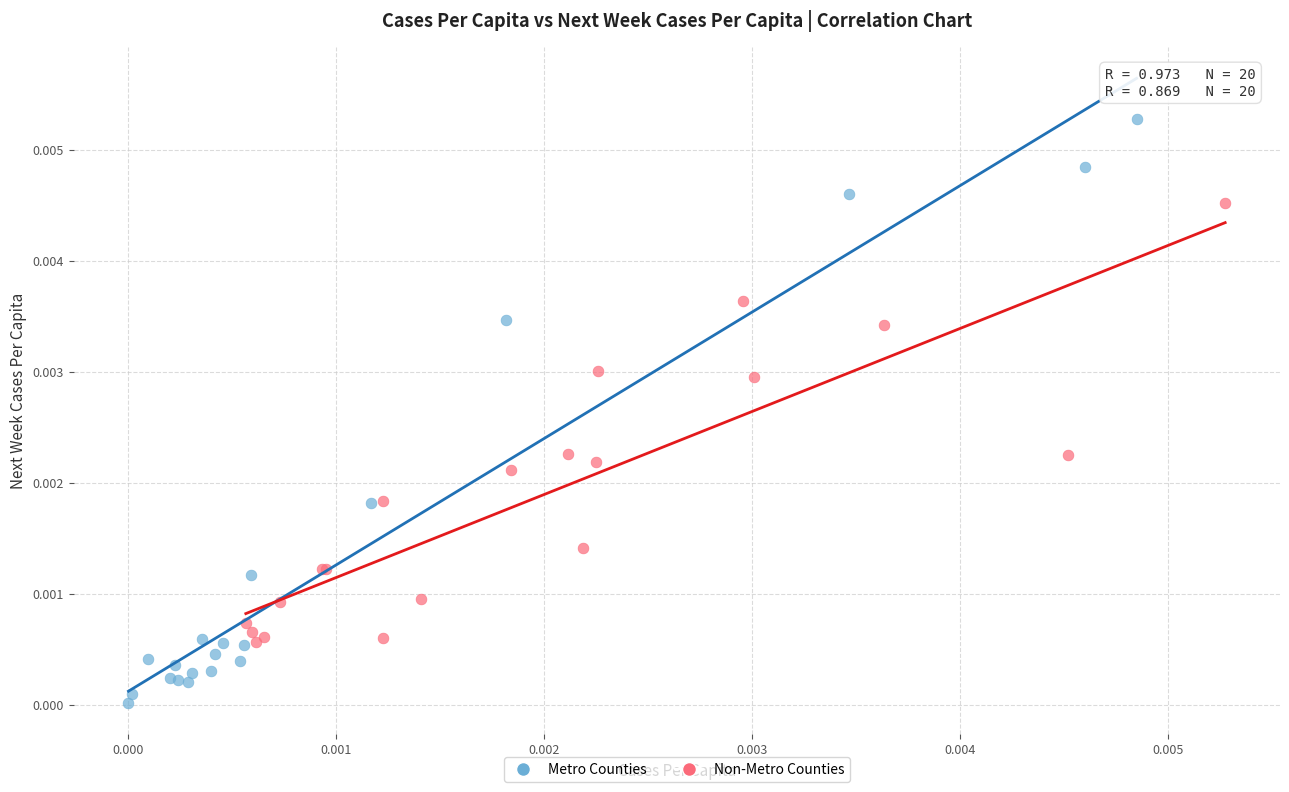

Which series contains the lowest Y value?

Metro Counties